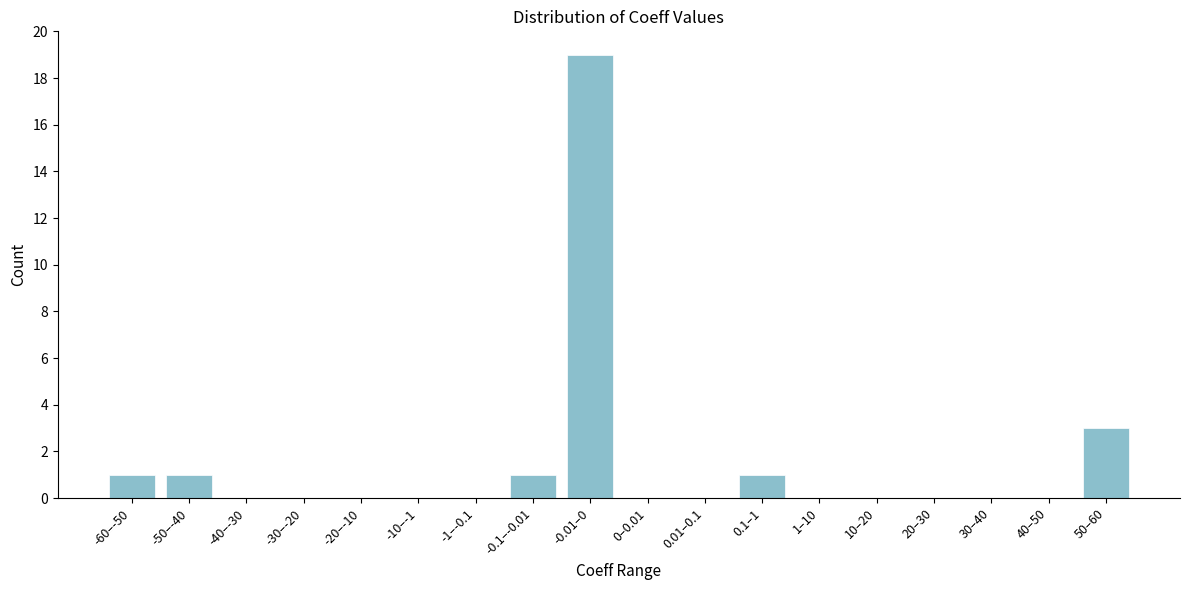

Reading right to left, extract all data points from this chart.

50–60=3	40–50=0	30–40=0	20–30=0	10–20=0	1–10=0	0.1–1=1	0.01–0.1=0	0–0.01=0	-0.01–0=19	-0.1–-0.01=1	-1–-0.1=0	-10–-1=0	-20–-10=0	-30–-20=0	-40–-30=0	-50–-40=1	-60–-50=1